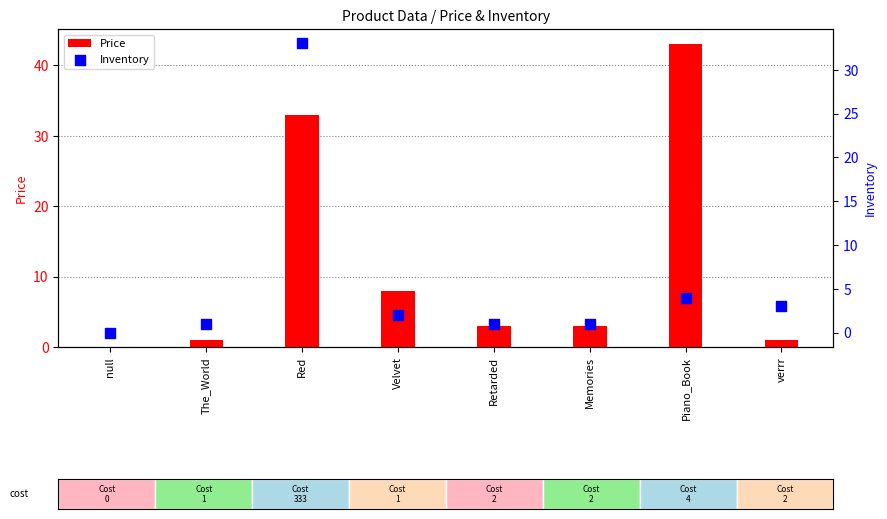

What is the total value across all series at Piano_Book?

47